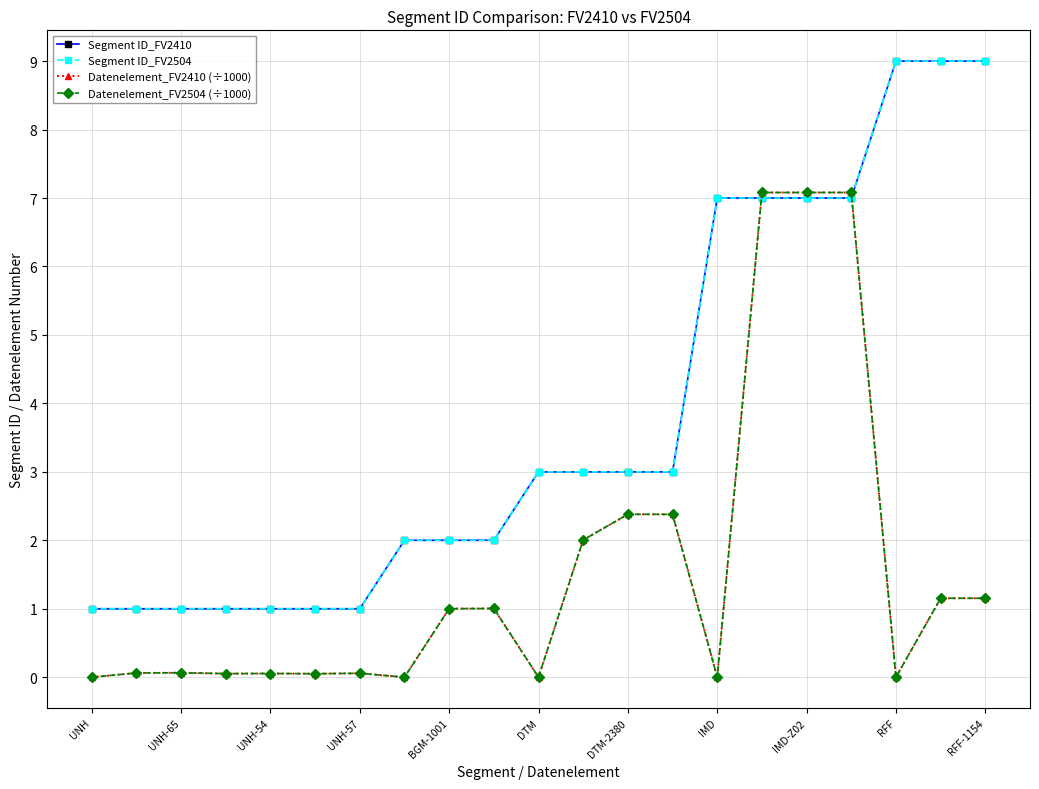

After their last crossing, which series has the higher values: Datenelement_FV2410 (÷1000) or Segment ID_FV2410?

Segment ID_FV2410